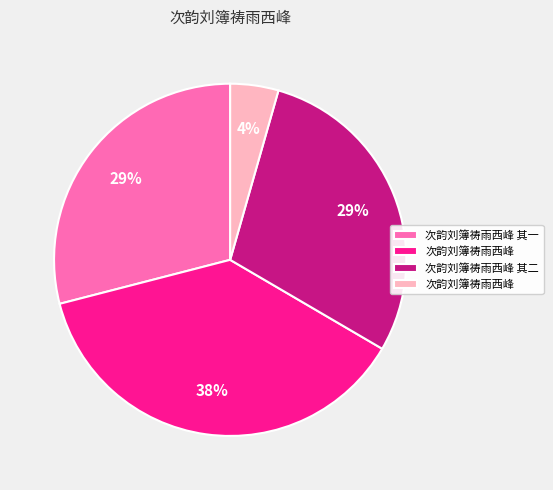

To the nearest percent, what is the average slice percentage?

25%